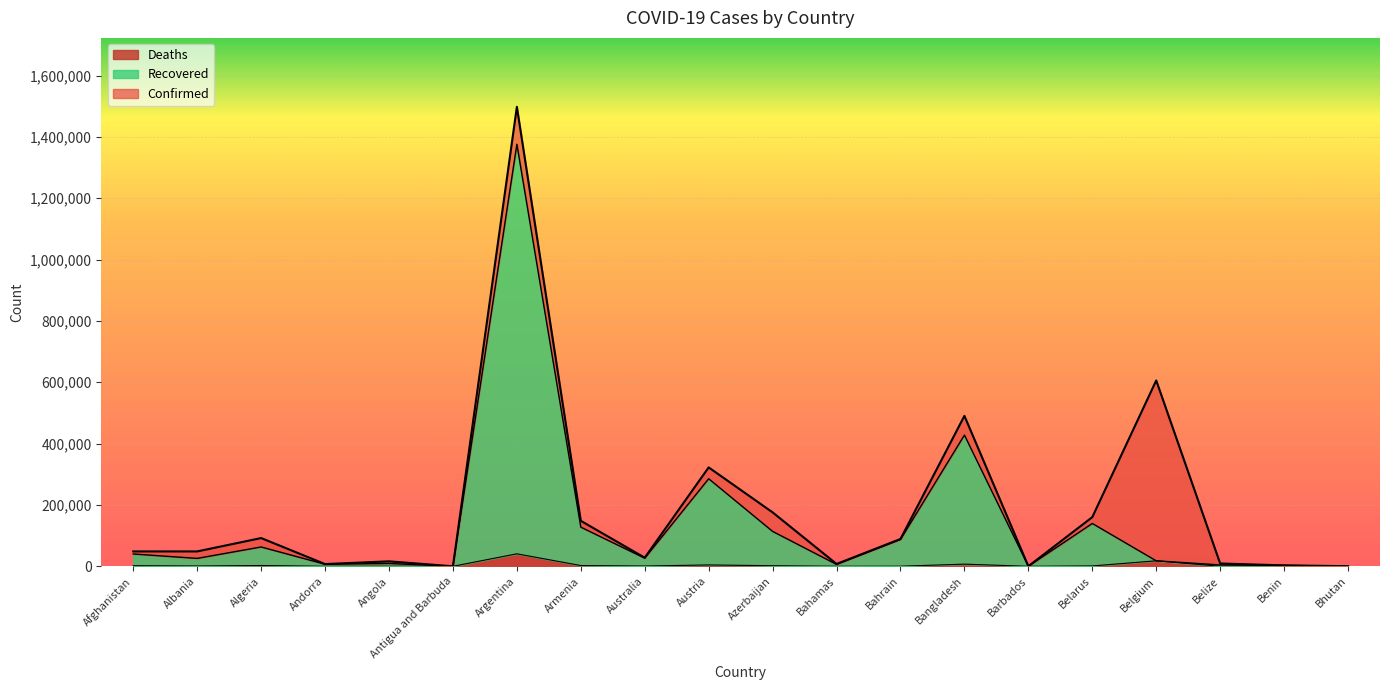

Reading right to left, extract all data points from this chart.

Confirmed: 437	3090	9173	605966	160295	292	490533	89143	7659	175874	322463	28032	148325	1498160	148	16188	7338	92102	48530	48527
Recovered: 400	3016	4471	17902	139727	276	427948	87530	6232	113840	285579	26583	127655	1376083	142	9269	6708	63053	25823	40215
Deaths: 0	44	192	17902	1263	7	7052	348	163	1922	4473	908	2486	40766	4	371	79	2596	1003	1965